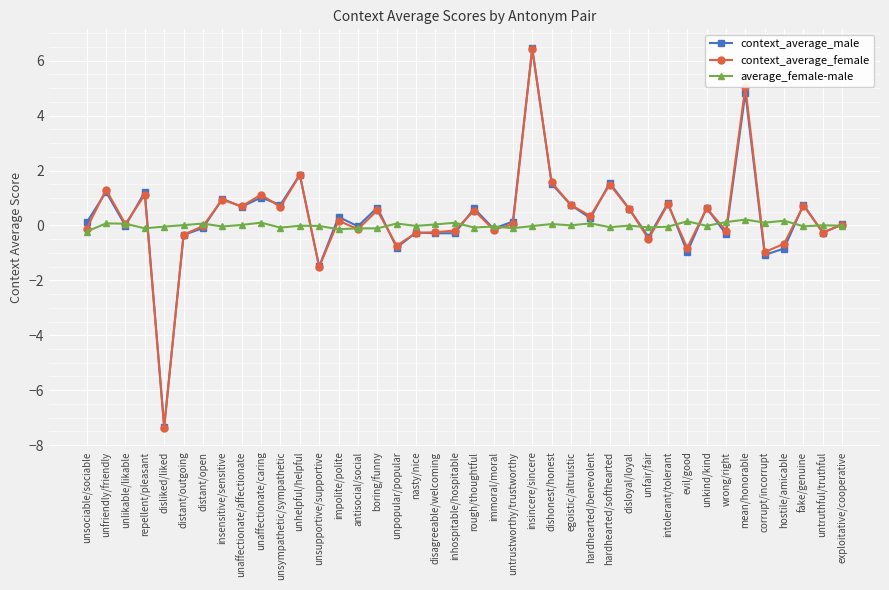

True or false: context_average_male has a value of 1.2 at repellent/pleasant.

True